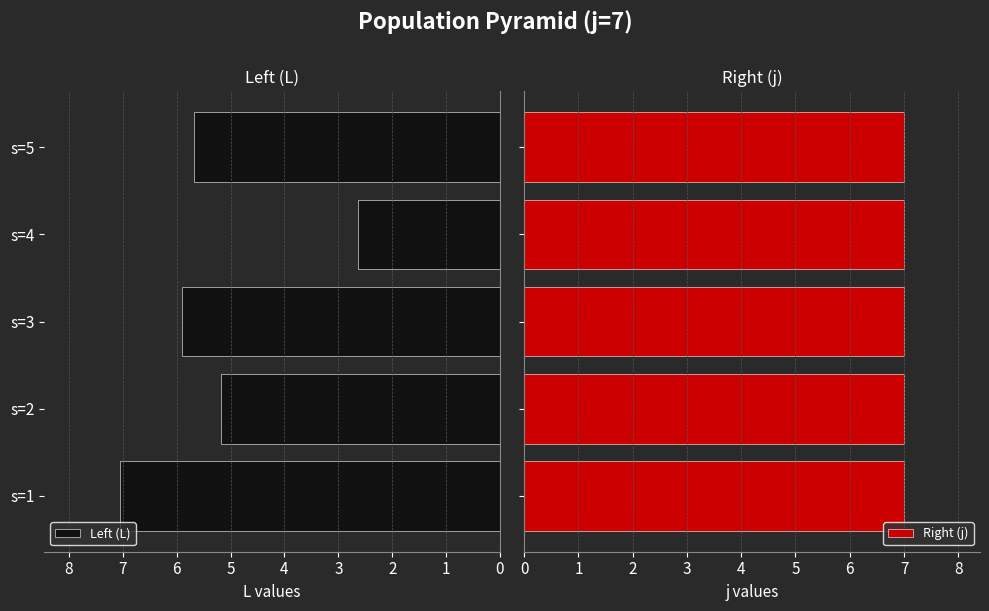

What is the difference between the second highest and second lowest values in the Left (L) series?

0.7